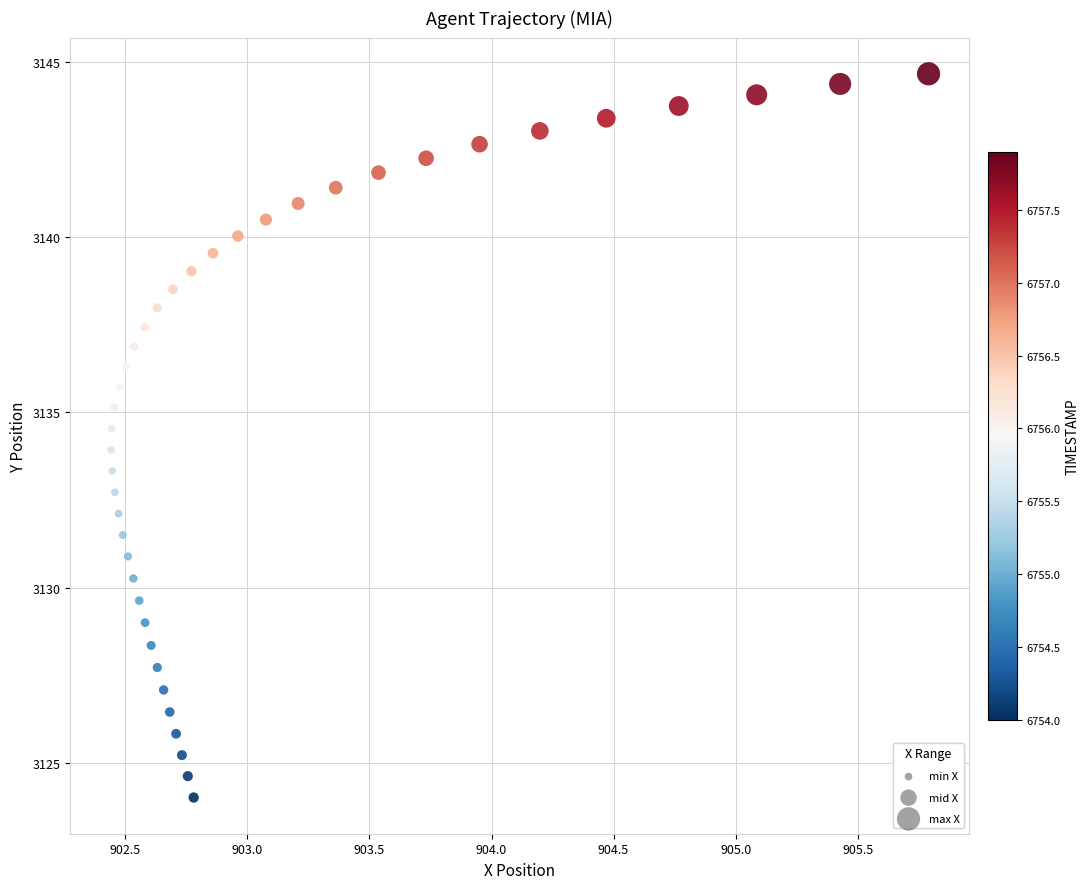

What is the range of X values (max minus min)?

3.3